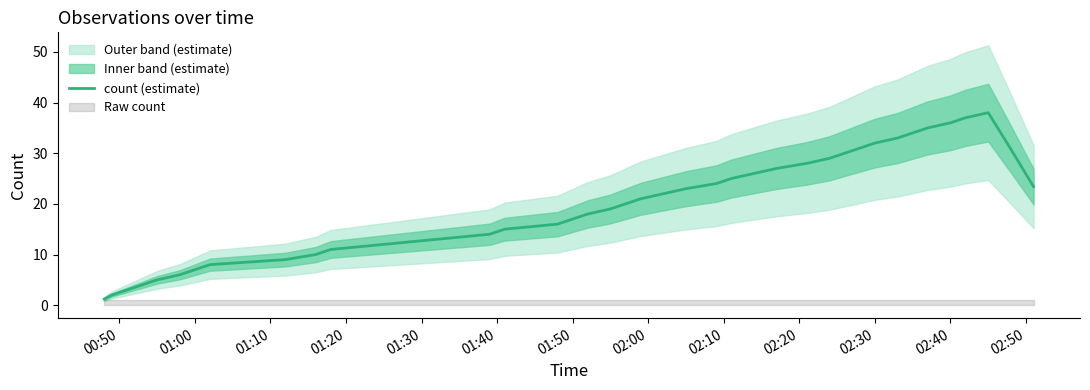

What is the minimum value shown in the chart?

1.2